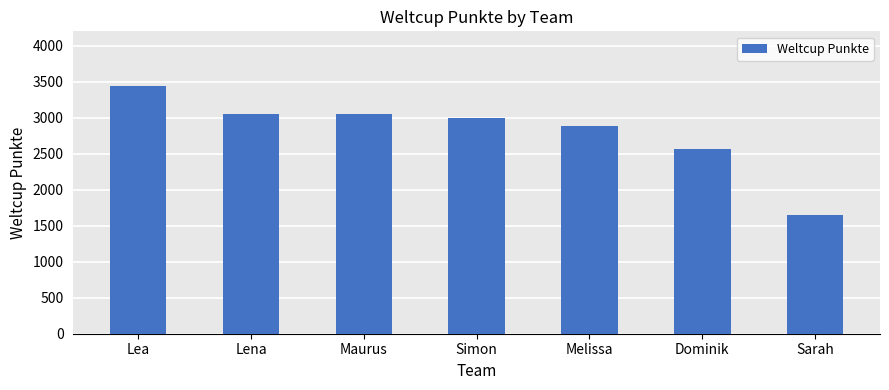

Approximately how many times larger is the value at Simon compared to Melissa?

1.0